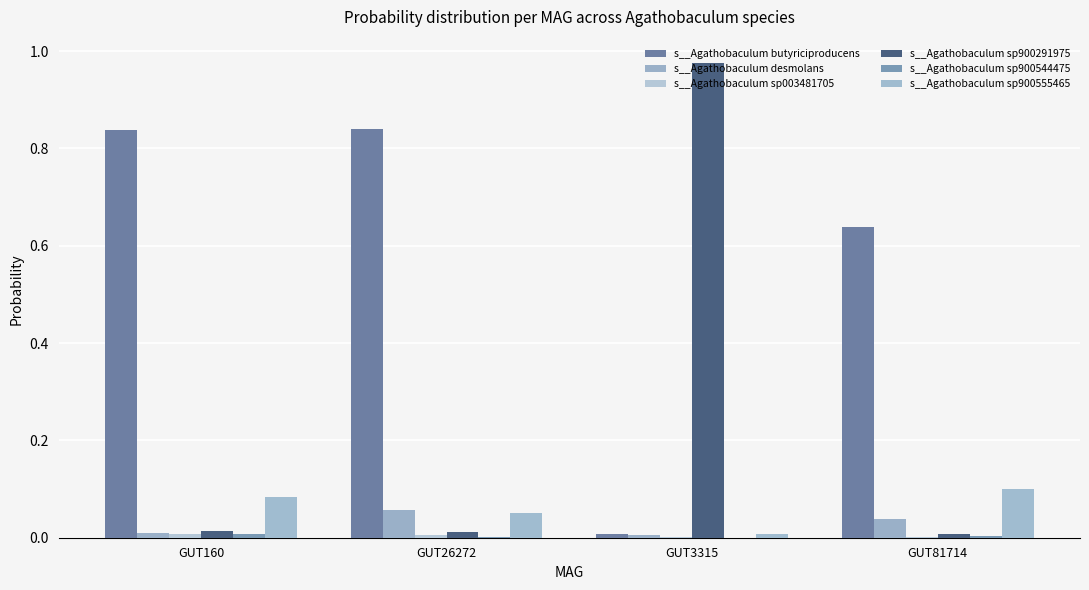

The s__Agathobaculum butyriciproducens series shows 0.0 at GUT3315. True or false?

False